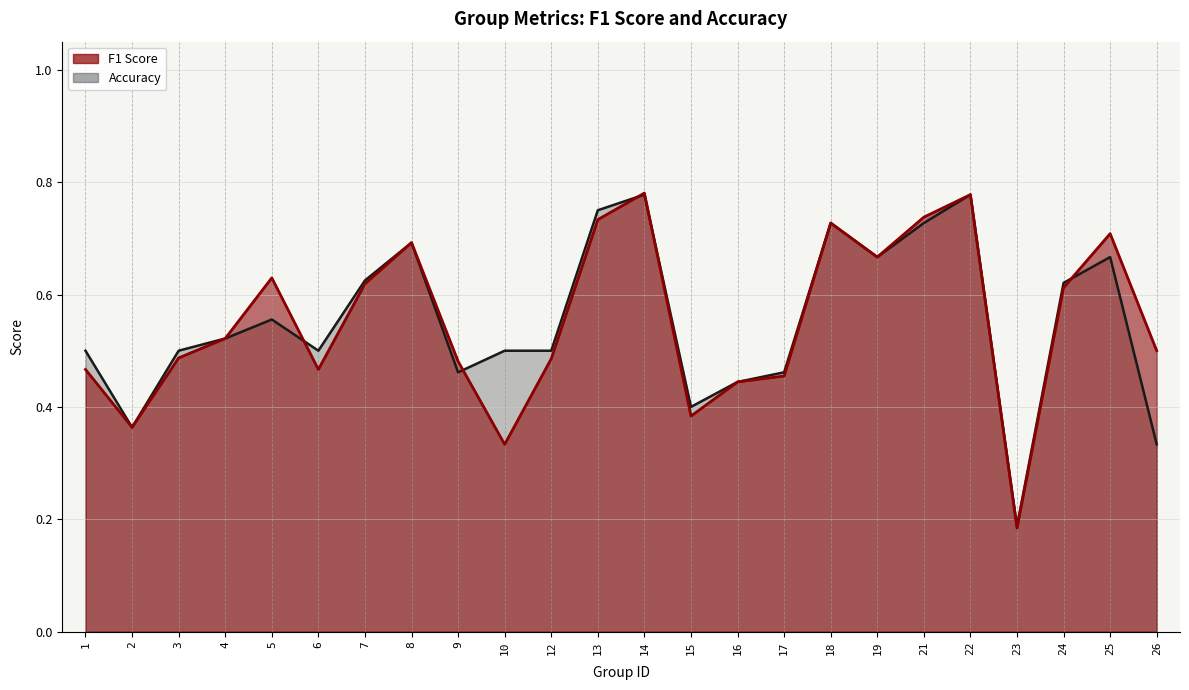

Reading left to right, what are all the values shown in this chart?

f1: 1=0.5	2=0.4	3=0.5	4=0.5	5=0.6	6=0.5	7=0.6	8=0.7	9=0.5	10=0.3	12=0.5	13=0.7	14=0.8	15=0.4	16=0.4	17=0.5	18=0.7	19=0.7	21=0.7	22=0.8	23=0.2	24=0.6	25=0.7	26=0.5
accuracy: 1=0.5	2=0.4	3=0.5	4=0.5	5=0.6	6=0.5	7=0.6	8=0.7	9=0.5	10=0.5	12=0.5	13=0.8	14=0.8	15=0.4	16=0.4	17=0.5	18=0.7	19=0.7	21=0.7	22=0.8	23=0.2	24=0.6	25=0.7	26=0.3